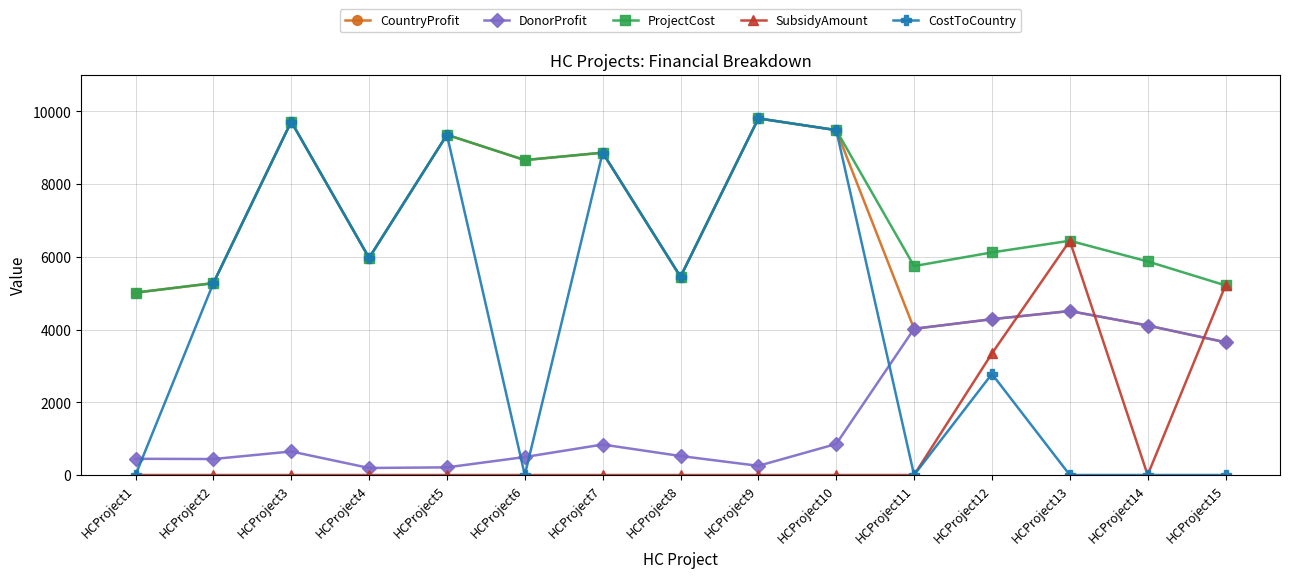

Which series has the widest spread of values?

CostToCountry